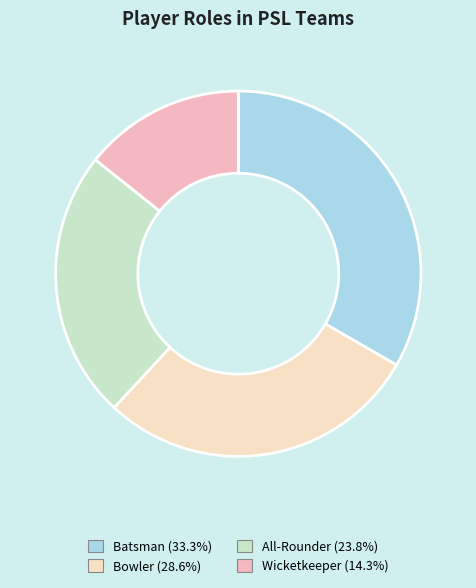

Count the number of slices in the pie.

4